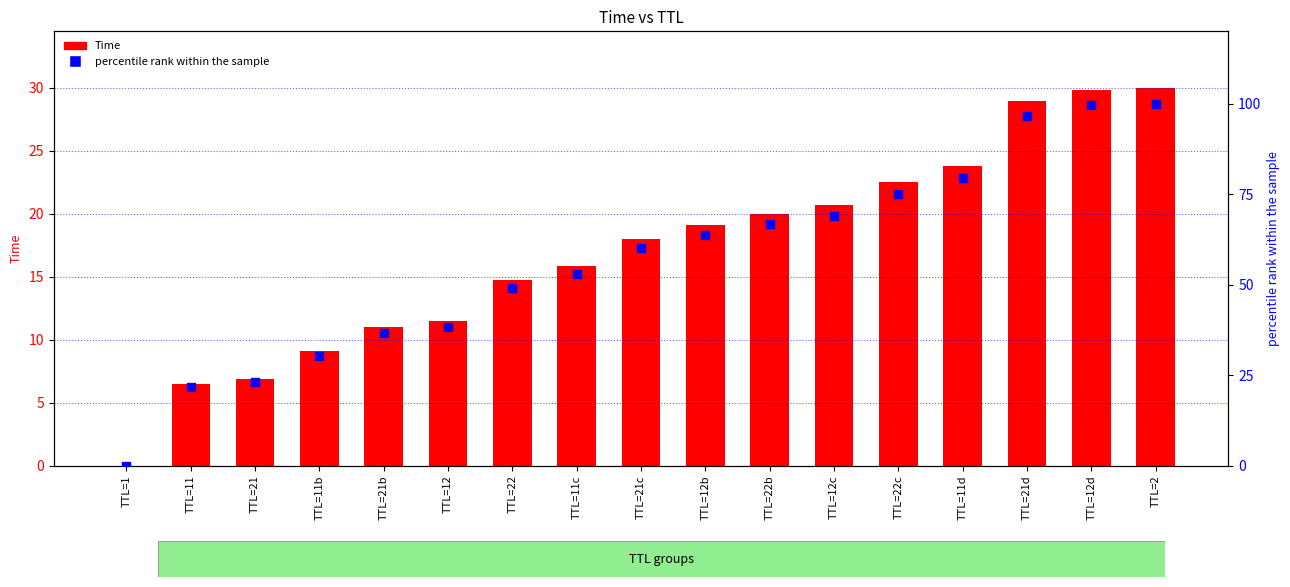

Which series has the largest total across all categories?

percentile rank within the sample